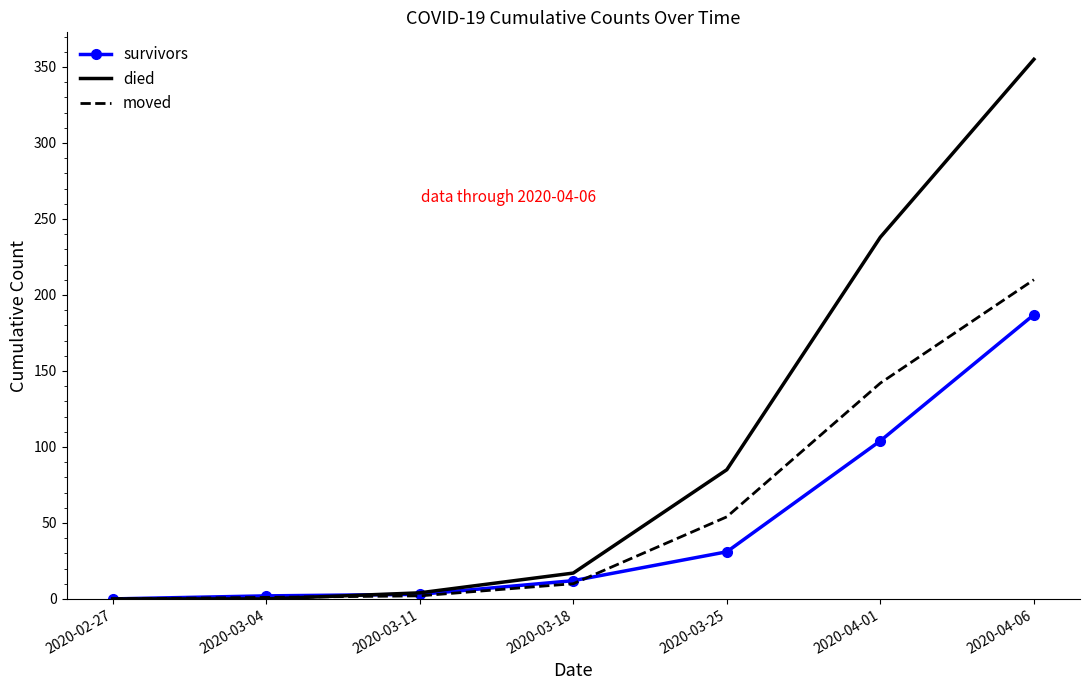

At which category is the sum across all series the highest?

2020-04-06